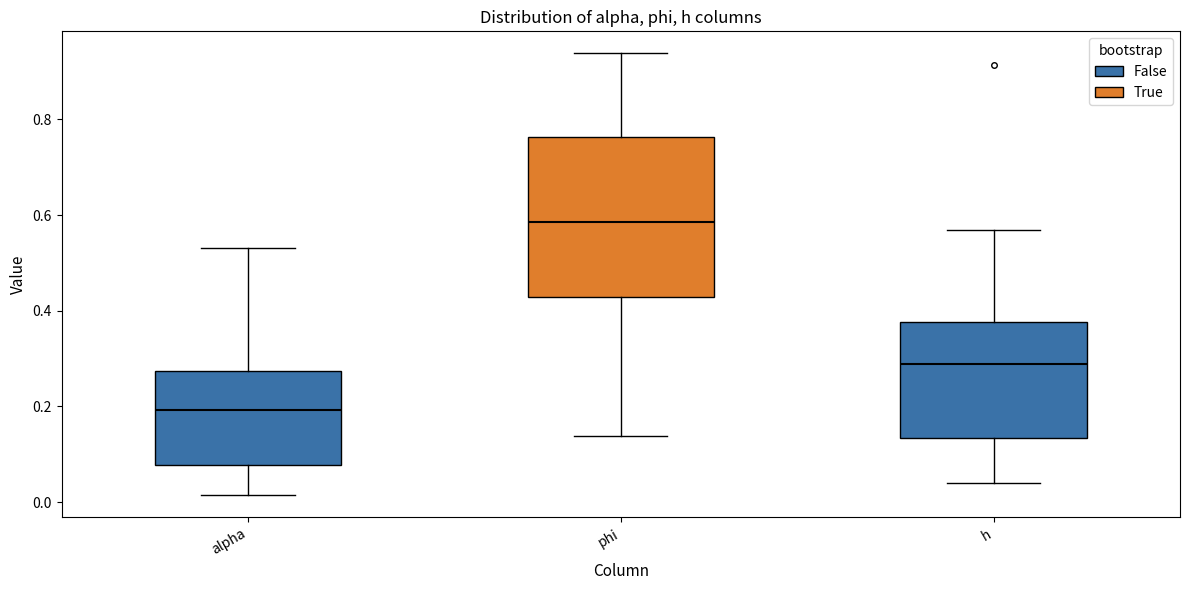

Which box is the tallest, from its lower edge to its upper edge?

phi